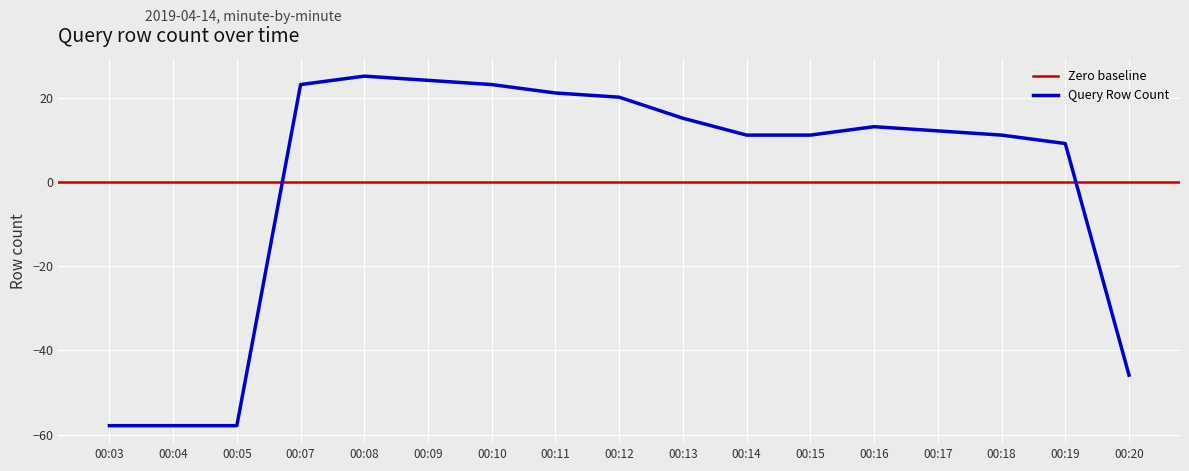

How many points are higher than both their immediate neighbors (excluding endpoints)?

2